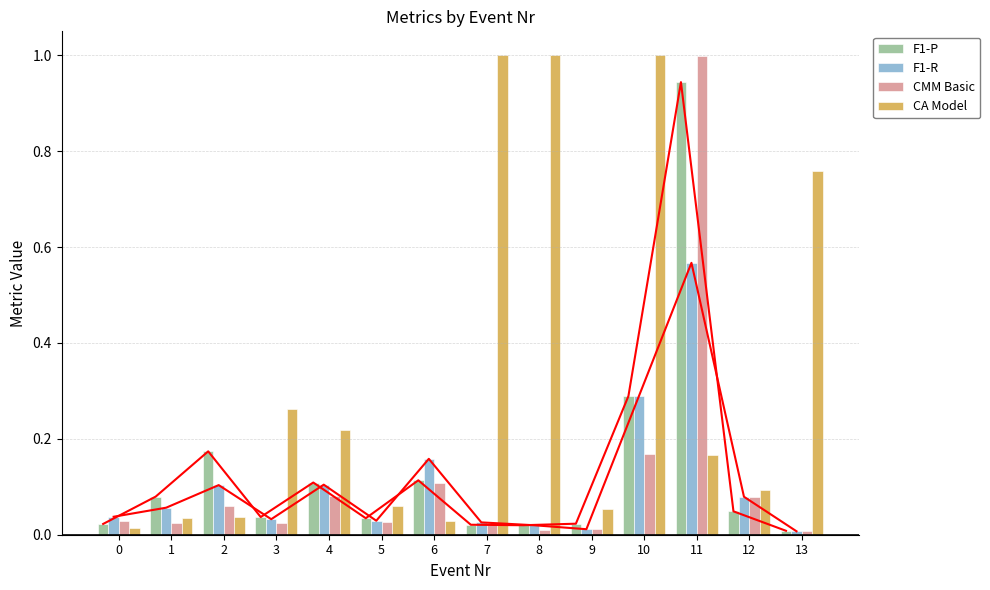

Where is F1-P nearest to the value 0?

13